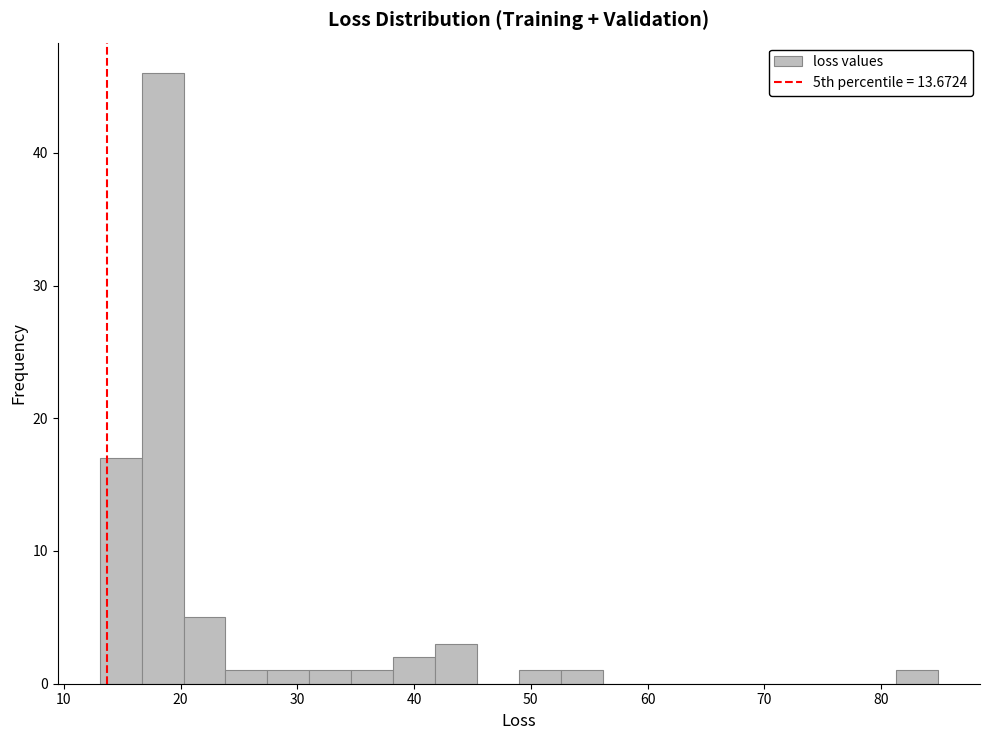

Around what value on the x-axis is the tallest bar? Give the approximate position of its centre, as read against the axis.

18